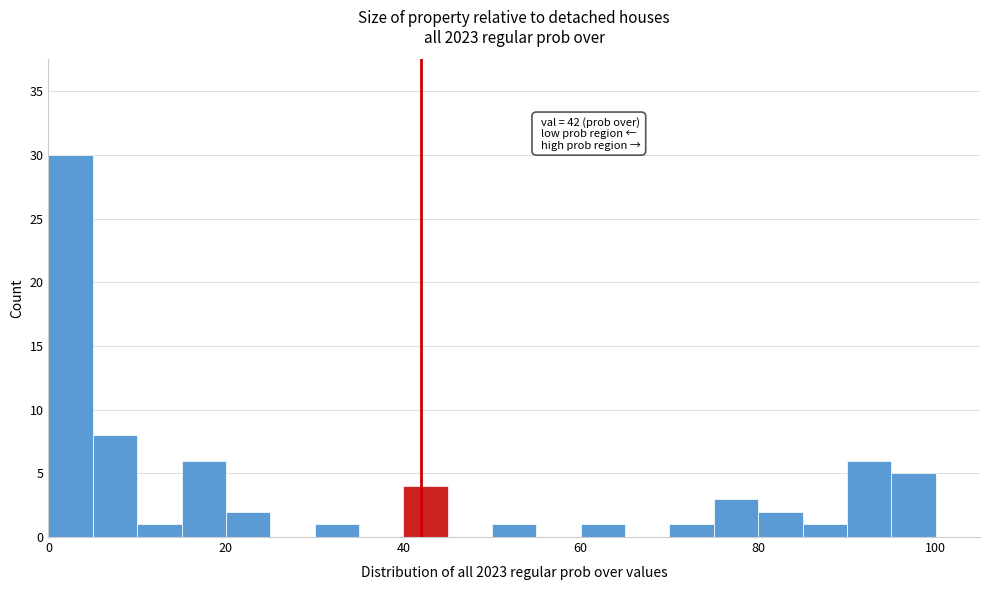

Around what value on the x-axis is the tallest bar? Give the approximate position of its centre, as read against the axis.

2